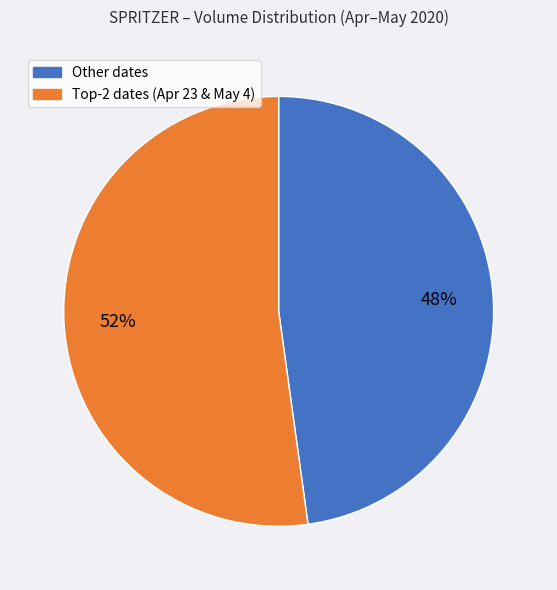

Does any single category account for the majority?

Yes